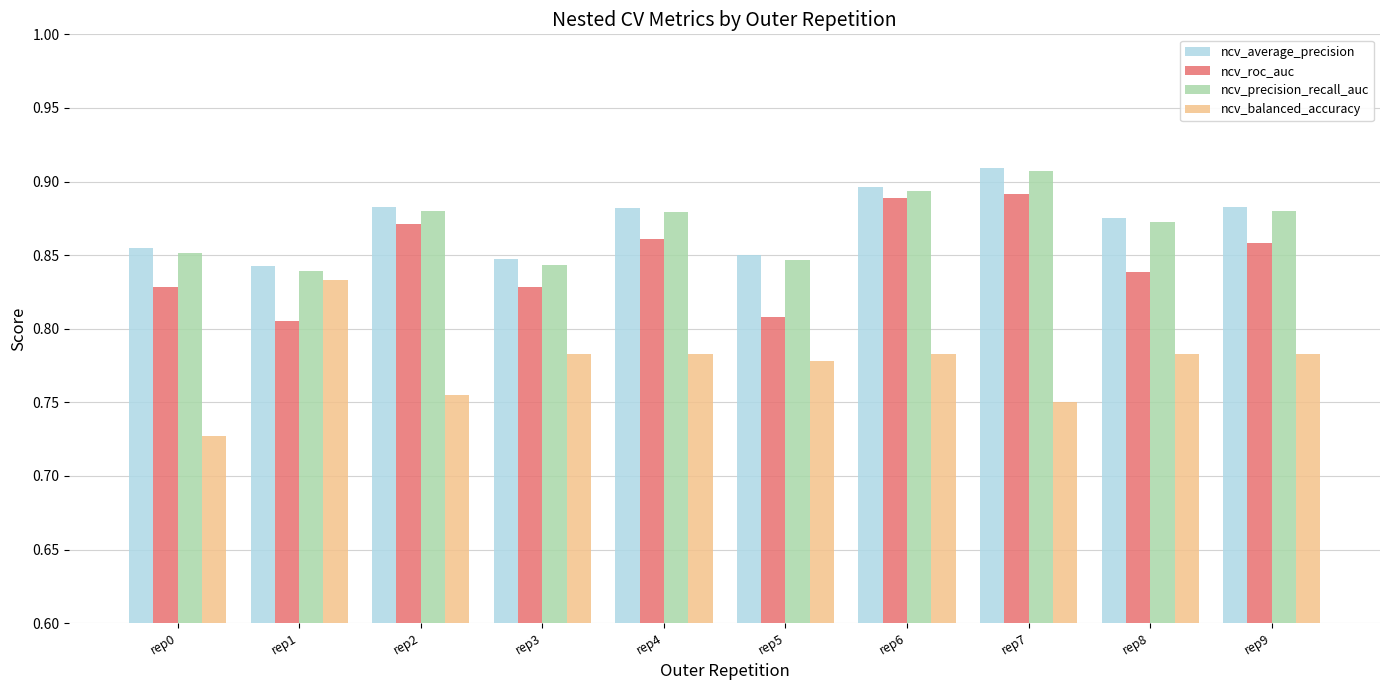

True or false: ncv_roc_auc has a value of 0.9 at rep4.

True